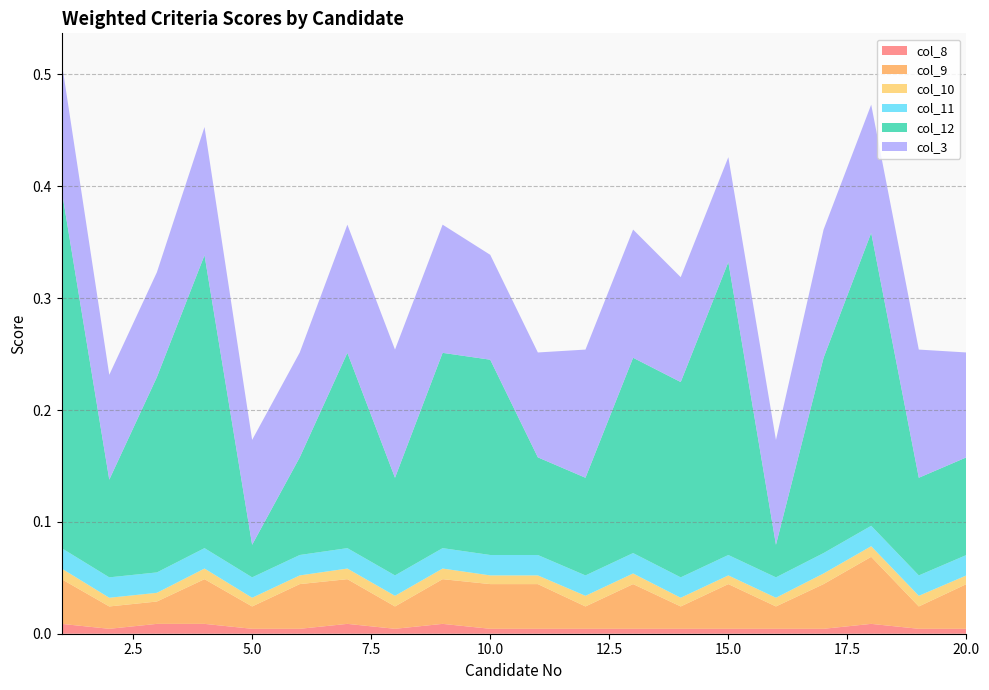

Reading right to left, what are all the values shown in this chart?

col_8: 20=0.0	19=0.0	18=0.0	17=0.0	16=0.0	15=0.0	14=0.0	13=0.0	12=0.0	11=0.0	10=0.0	9=0.0	8=0.0	7=0.0	6=0.0	5=0.0	4=0.0	3=0.0	2=0.0	1=0.0
col_9: 20=0.0	19=0.0	18=0.1	17=0.0	16=0.0	15=0.0	14=0.0	13=0.0	12=0.0	11=0.0	10=0.0	9=0.0	8=0.0	7=0.0	6=0.0	5=0.0	4=0.0	3=0.0	2=0.0	1=0.0
col_10: 20=0.0	19=0.0	18=0.0	17=0.0	16=0.0	15=0.0	14=0.0	13=0.0	12=0.0	11=0.0	10=0.0	9=0.0	8=0.0	7=0.0	6=0.0	5=0.0	4=0.0	3=0.0	2=0.0	1=0.0
col_11: 20=0.0	19=0.0	18=0.0	17=0.0	16=0.0	15=0.0	14=0.0	13=0.0	12=0.0	11=0.0	10=0.0	9=0.0	8=0.0	7=0.0	6=0.0	5=0.0	4=0.0	3=0.0	2=0.0	1=0.0
col_12: 20=0.1	19=0.1	18=0.3	17=0.2	16=0.0	15=0.3	14=0.2	13=0.2	12=0.1	11=0.1	10=0.2	9=0.2	8=0.1	7=0.2	6=0.1	5=0.0	4=0.3	3=0.2	2=0.1	1=0.3
col_3: 20=0.1	19=0.1	18=0.1	17=0.1	16=0.1	15=0.1	14=0.1	13=0.1	12=0.1	11=0.1	10=0.1	9=0.1	8=0.1	7=0.1	6=0.1	5=0.1	4=0.1	3=0.1	2=0.1	1=0.1